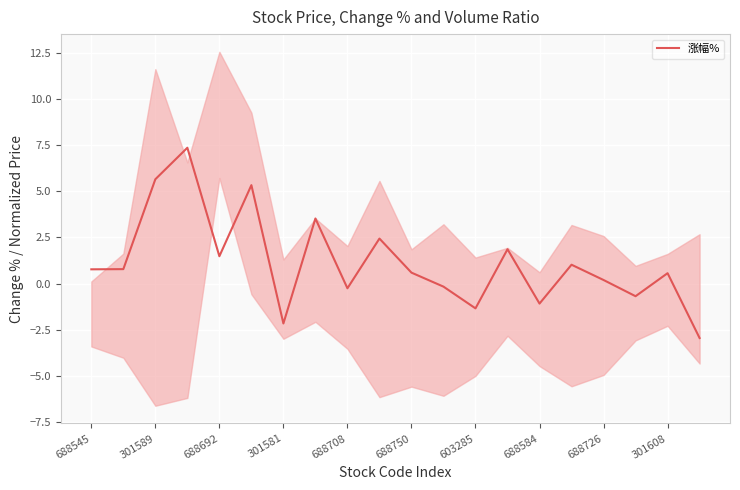

The value of 涨幅% at 603285 is -1.4. True or false?

True